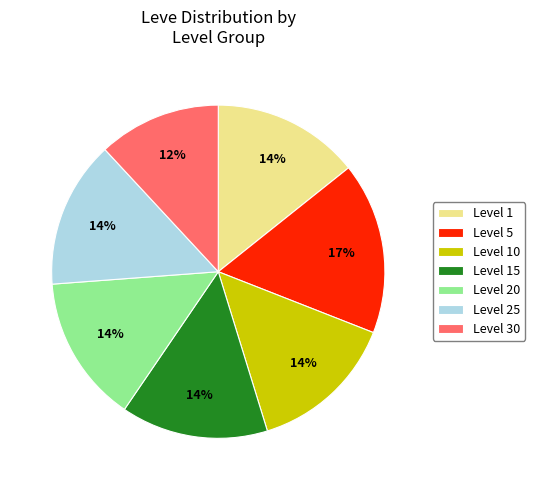

Which category has the biggest portion of the pie?

Level 5